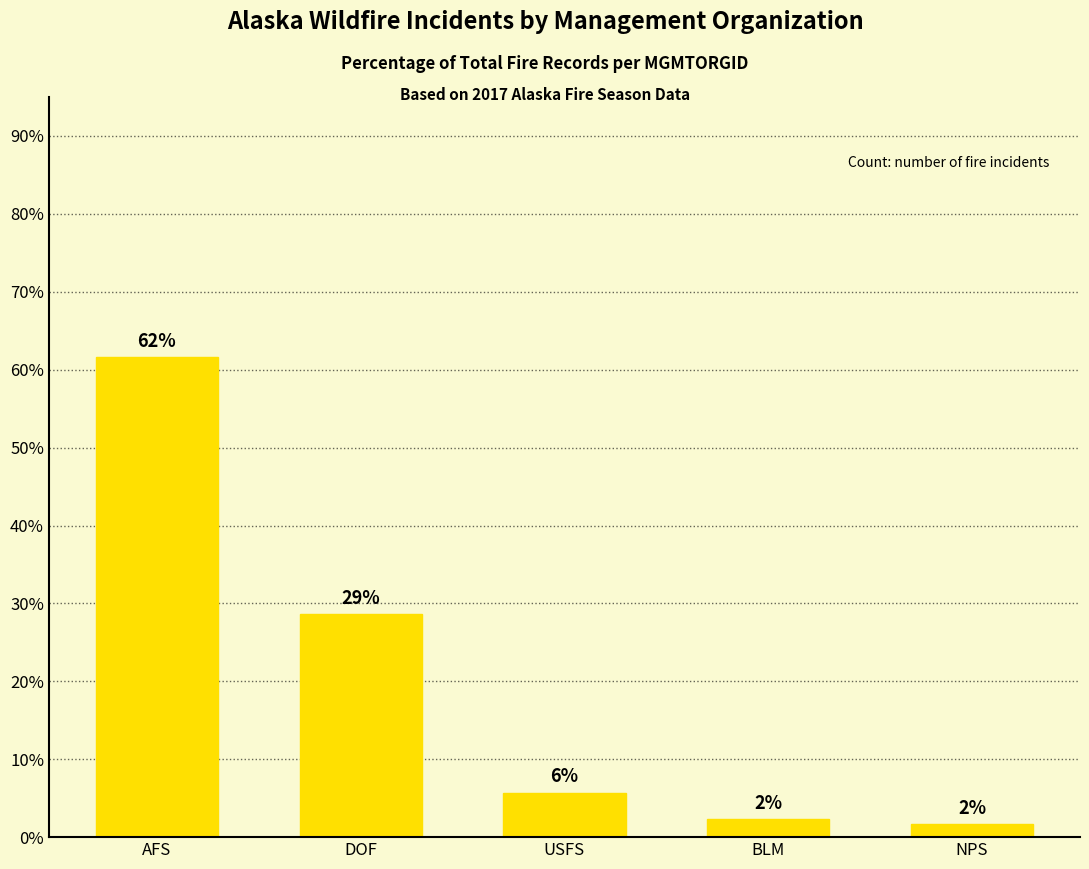

Does the chart contain any negative values?

No